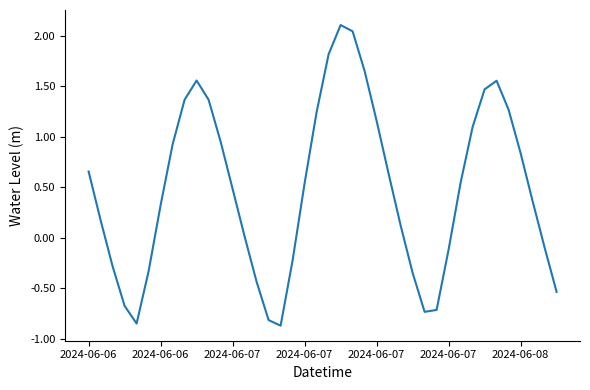

What is the maximum value shown in the chart?

2.1